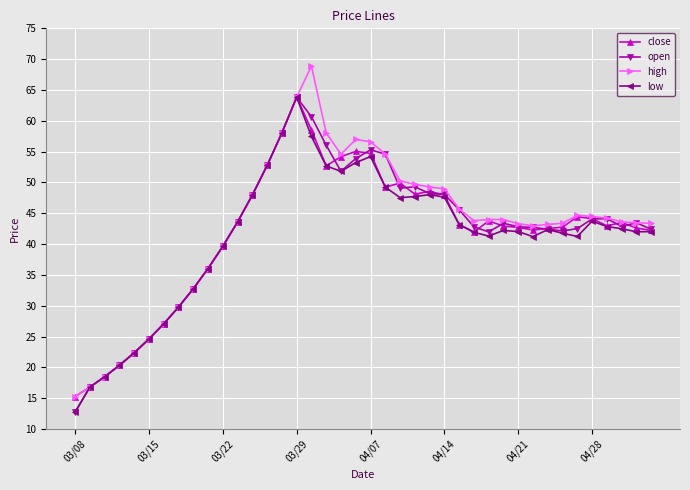

In open, how many points are higher than both neighbors (excluding endpoints)?

6